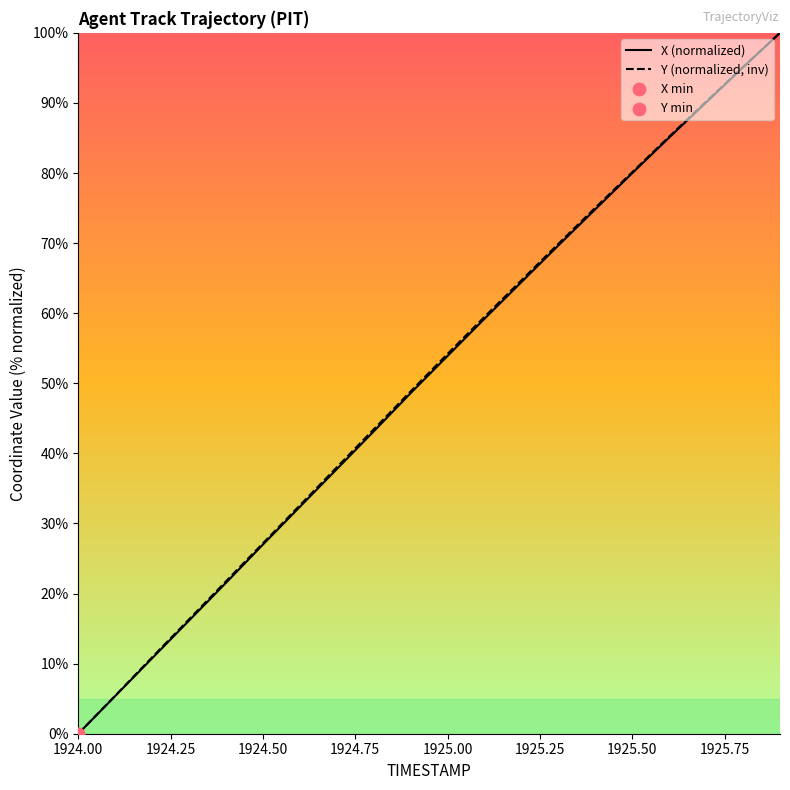

What is the maximum value for Y (normalized, inv)?

100.0